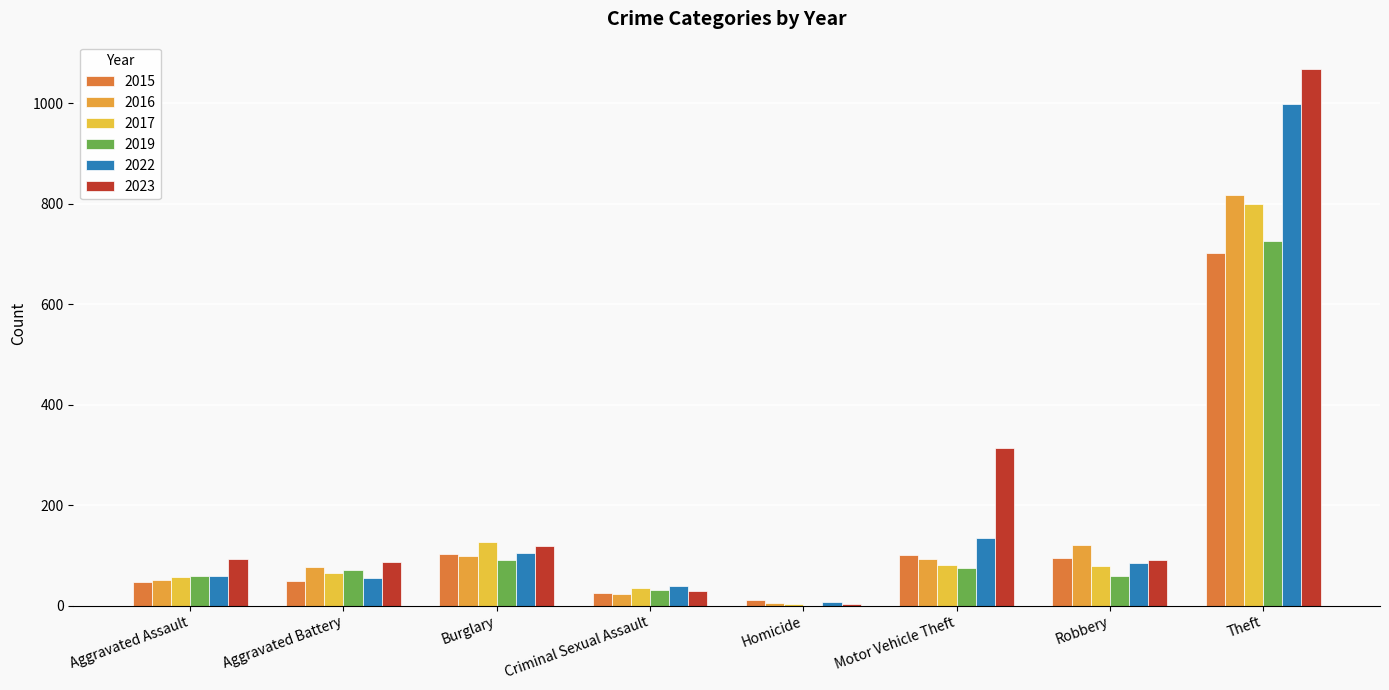

How many groups of bars are there?

8